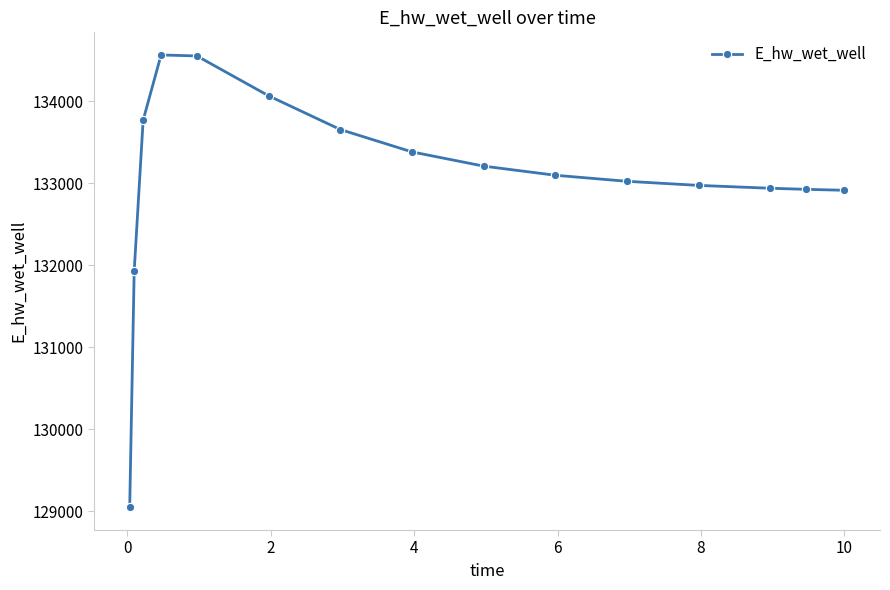

What is the average value?

133070.7